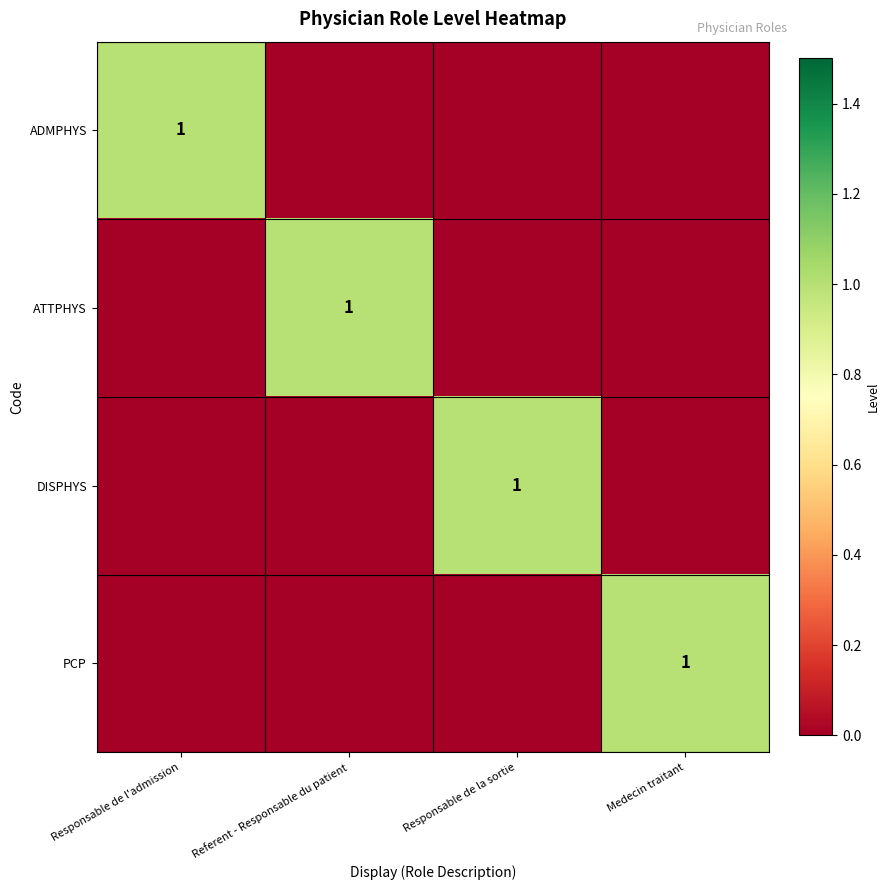

Is it true that ADMPHYS equals 1 at Responsable de l'admission?

True